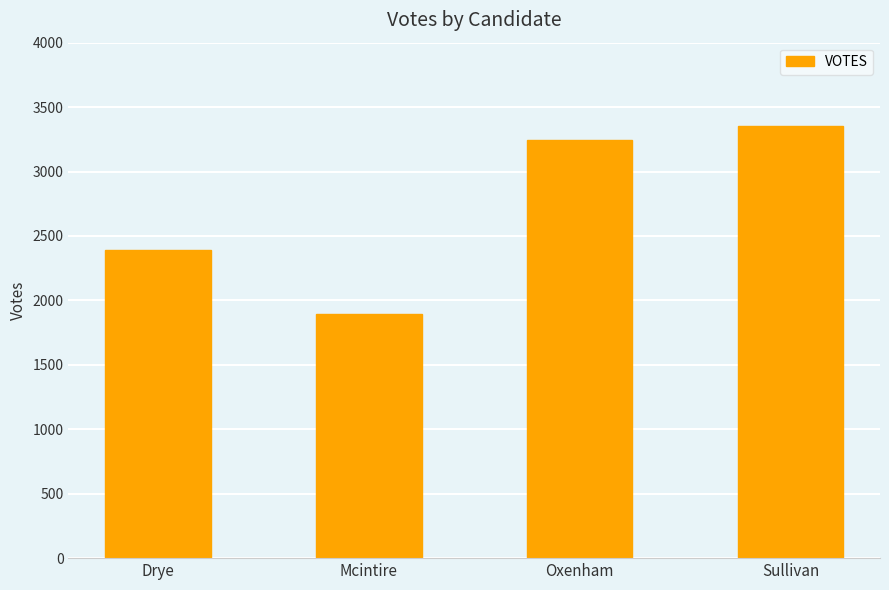

What is the ratio of the value at Drye to the value at Sullivan?

0.7